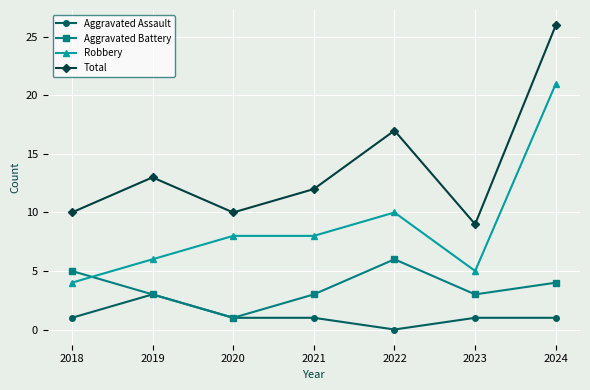

Is it true that Aggravated Assault equals -1 at 2022?

False